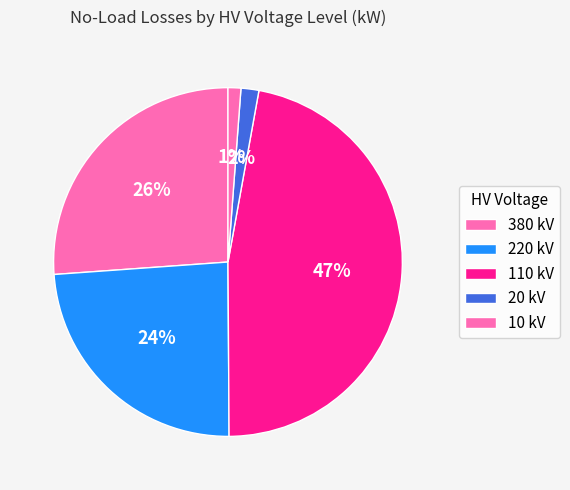

How many slices are in this pie chart?

5